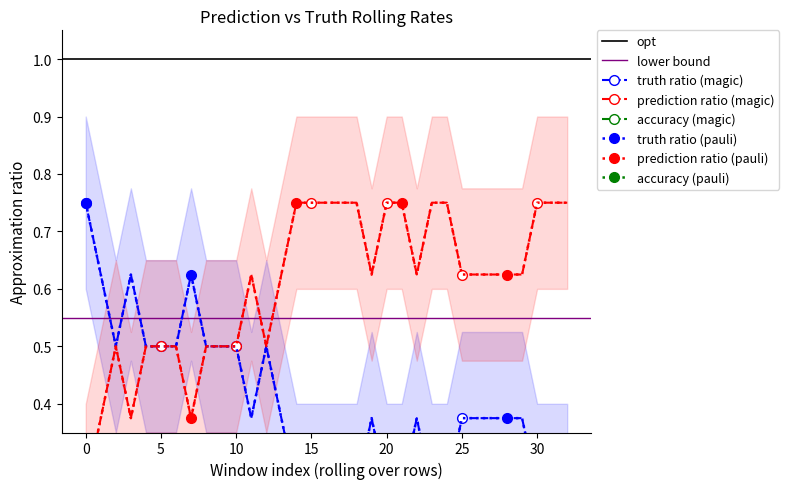

Between 1 and 0, which is larger?

1